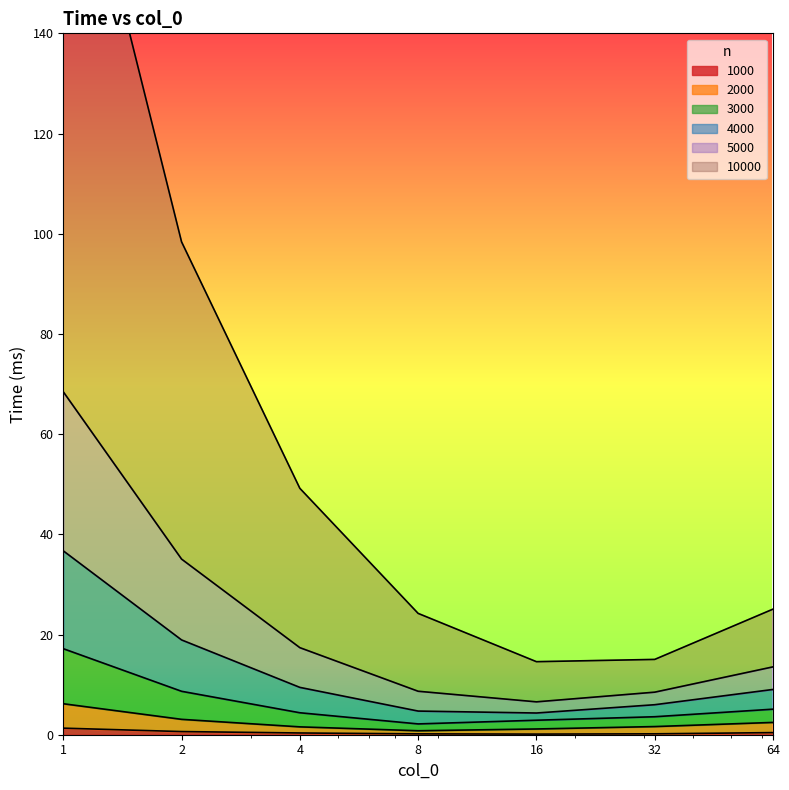

At which label is 2000 closest to 3?

2